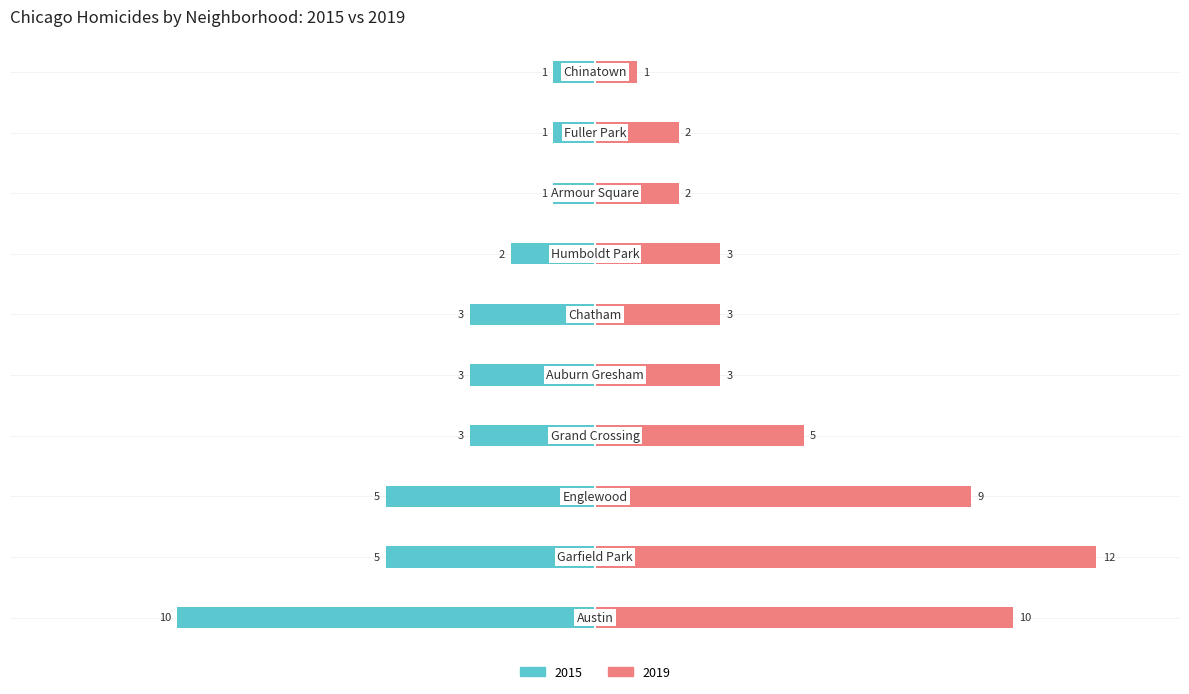

What is the value of the 2019 bar at the 4th from the left?

5